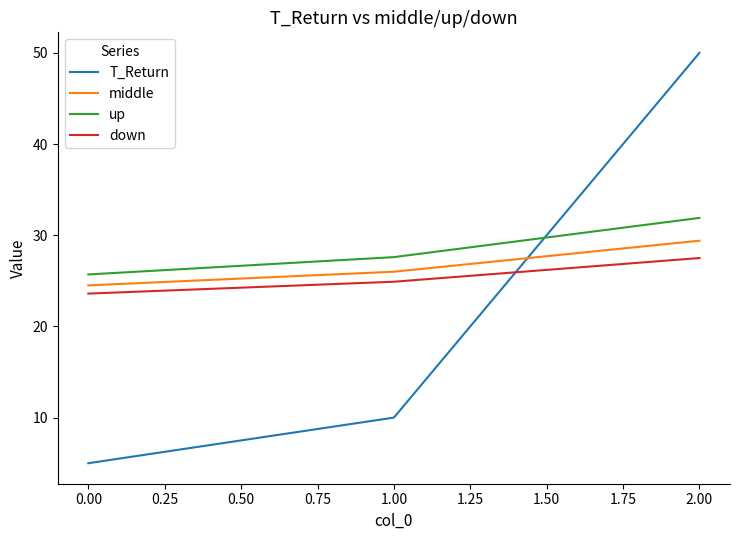

What is the approximate value of T_Return at 1.00?

10.0